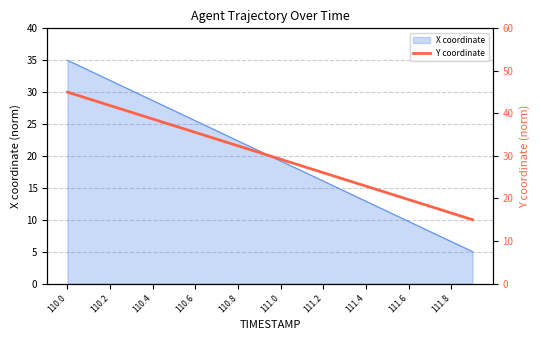

Is it true that the value at 13 is 42.4?

False